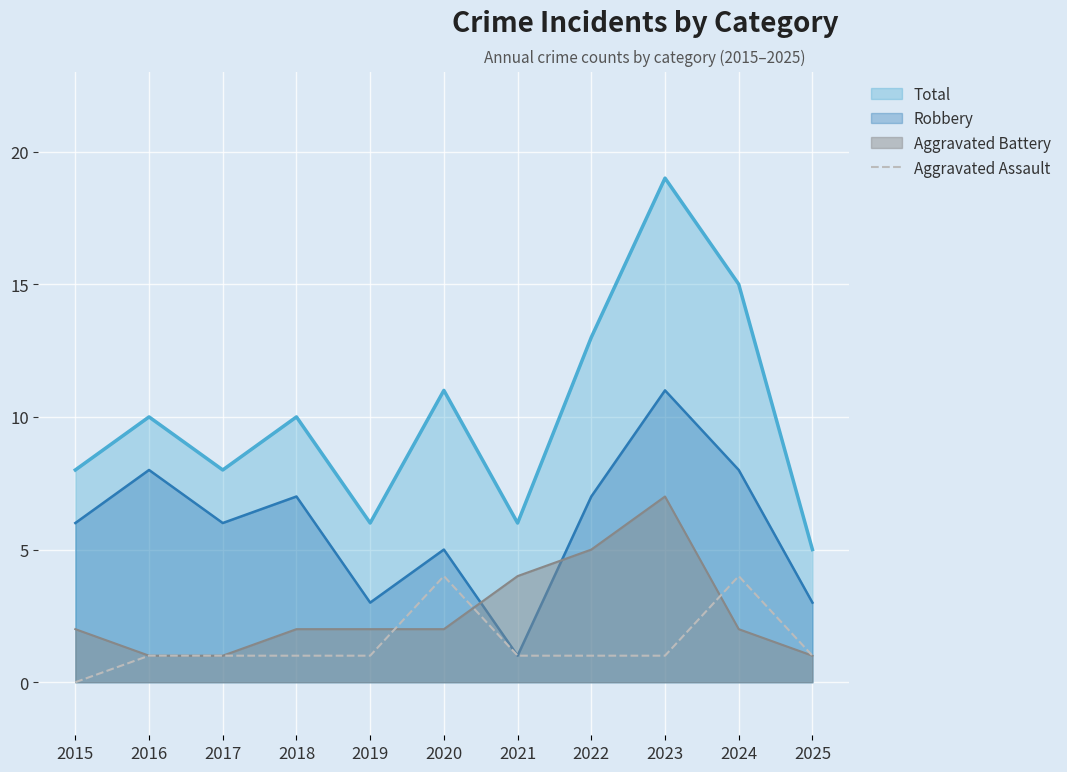

True or false: the data shows 6 at 2020.

False